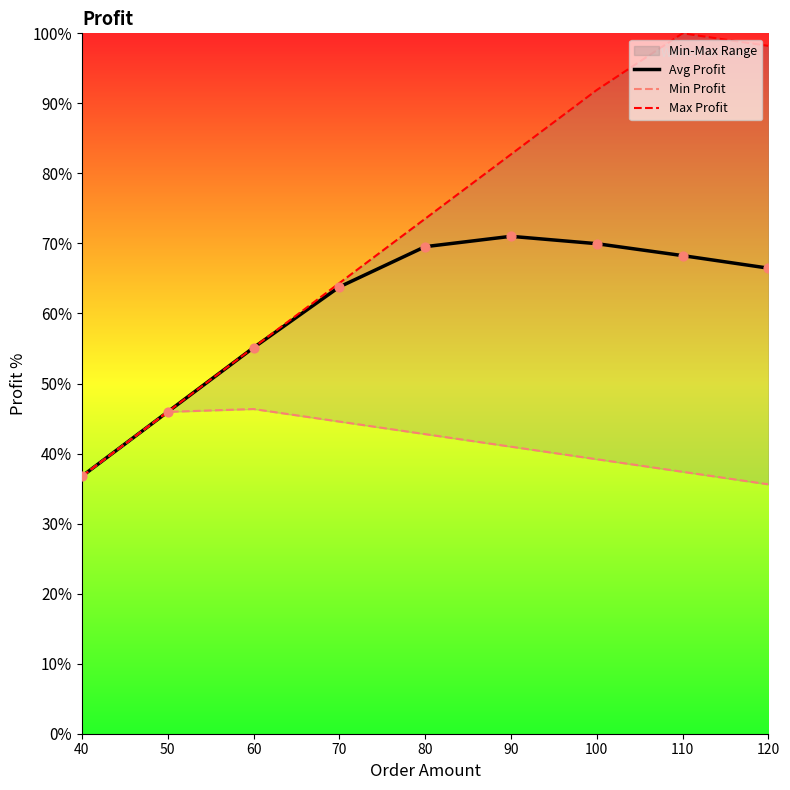

Which series has the largest total across all categories?

Max Profit